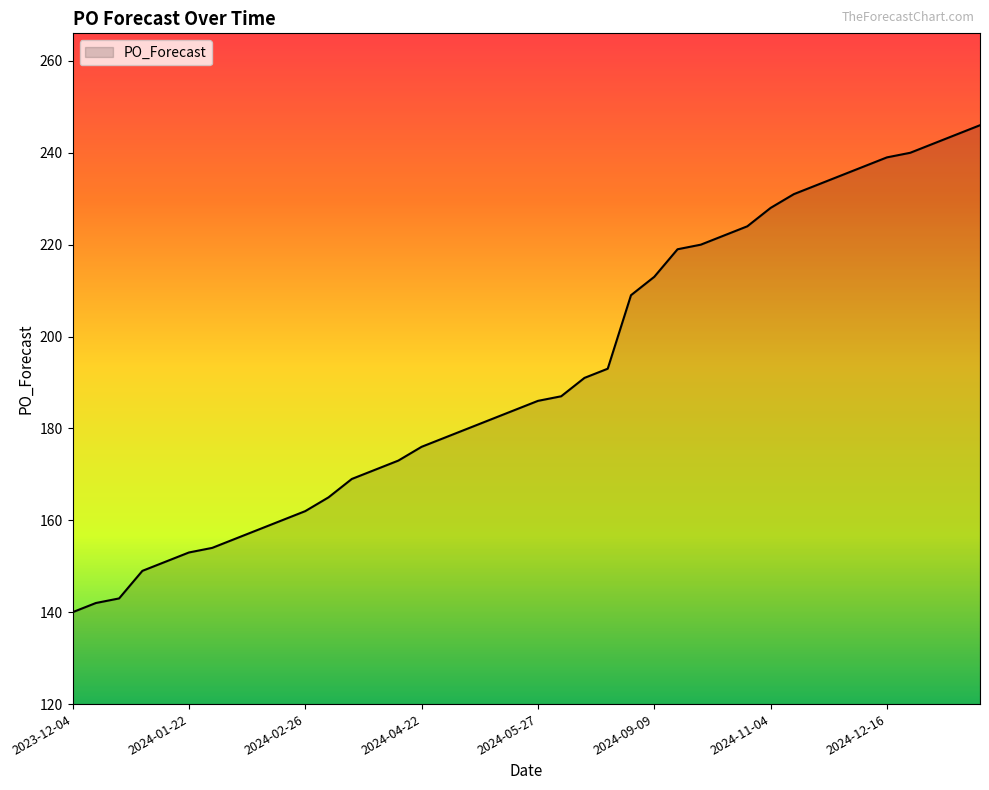

What is the difference between the maximum and minimum values?

106